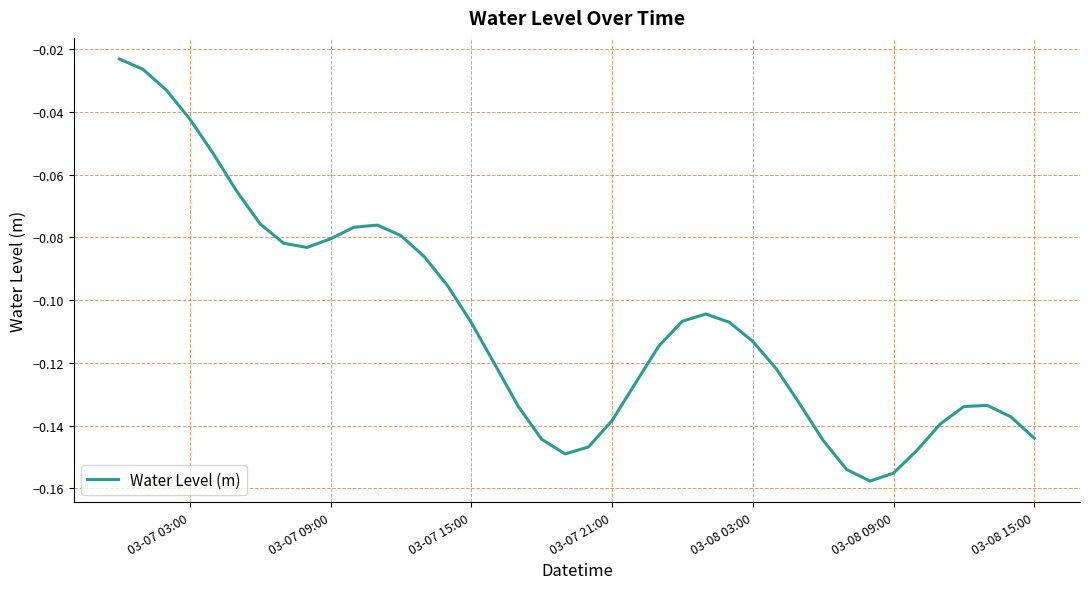

Between 03-07 15:00 and 03-07 03:00, which is larger?

03-07 03:00